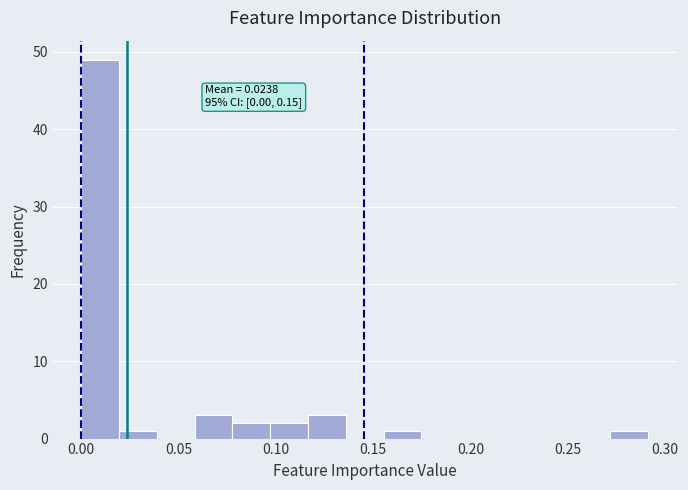

Read against the x-axis, roughly where is the centre of the tallest bar?

0.010